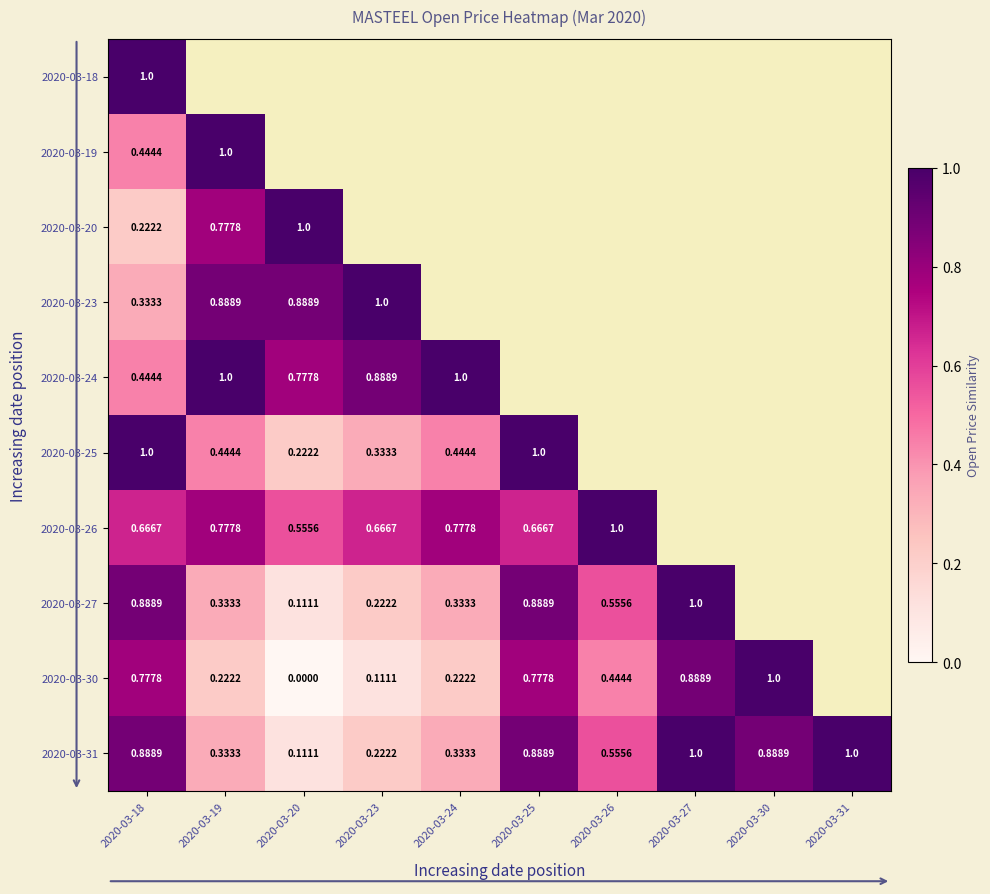

Rank the categories by 2020-03-19 value from lowest to highest.

2020-03-20, 2020-03-23, 2020-03-24, 2020-03-25, 2020-03-26, 2020-03-27, 2020-03-30, 2020-03-31, 2020-03-18, 2020-03-19